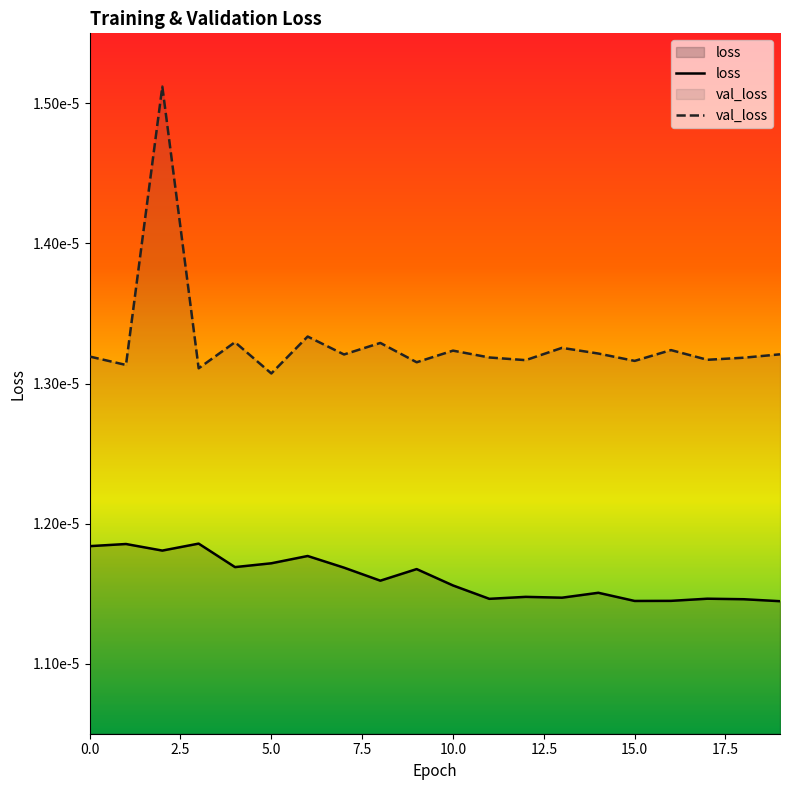

Where is the data nearest to the value 0?

5